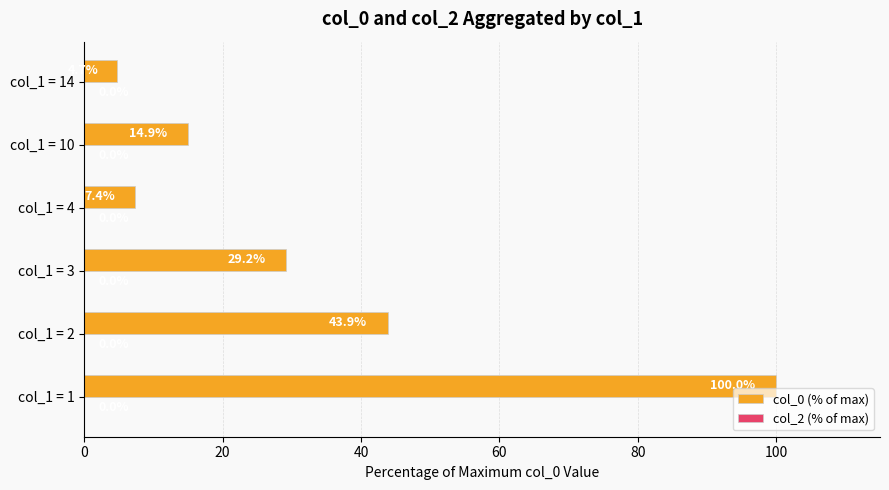

Which label corresponds to the largest value in the chart?

col_1 = 1